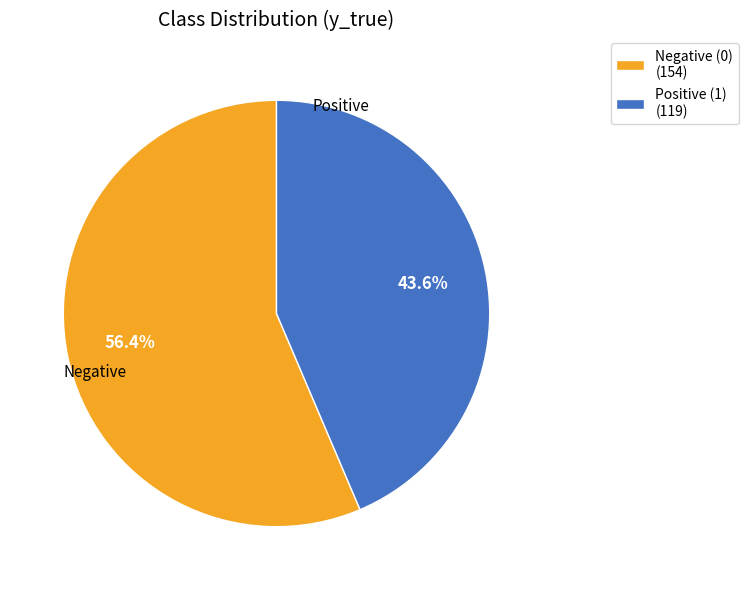

Rank the categories by value from lowest to highest.

Positive (1) (119), Negative (0) (154)